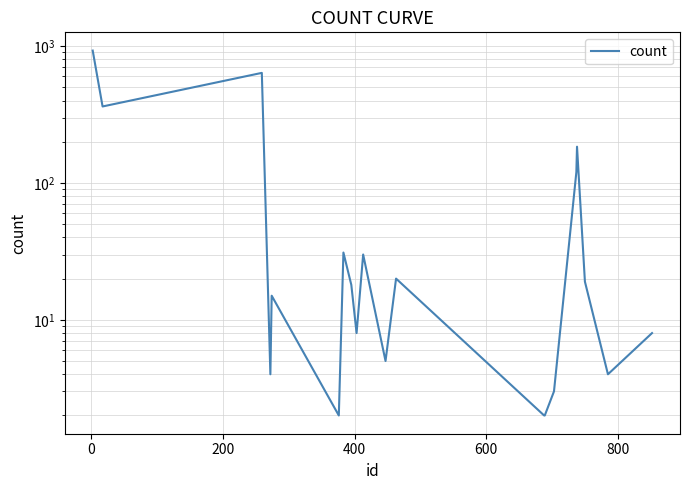

What is the greatest value displayed?

927